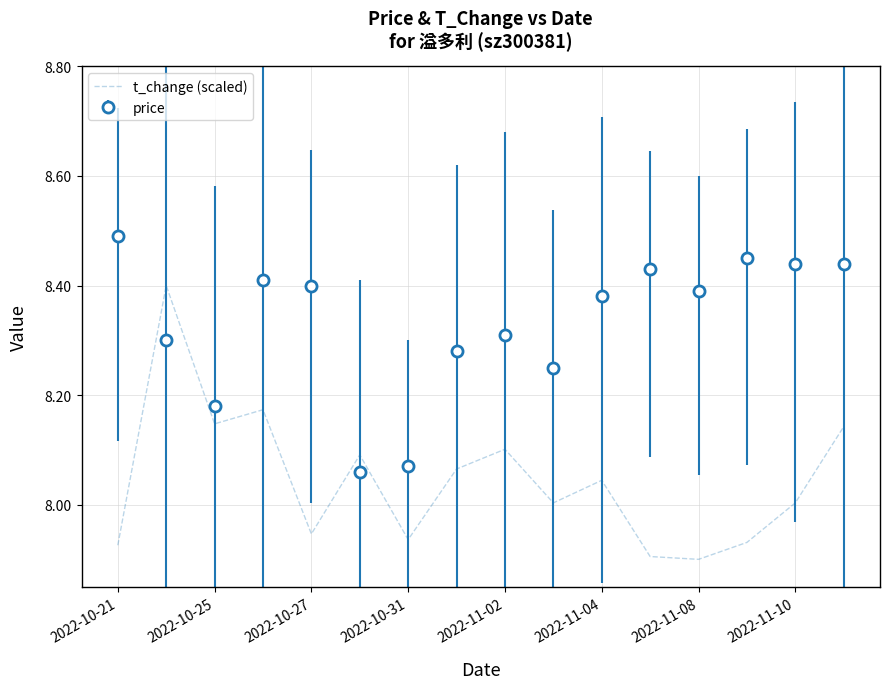

After their last crossing, which series has the higher values: t_change (scaled) or price?

price